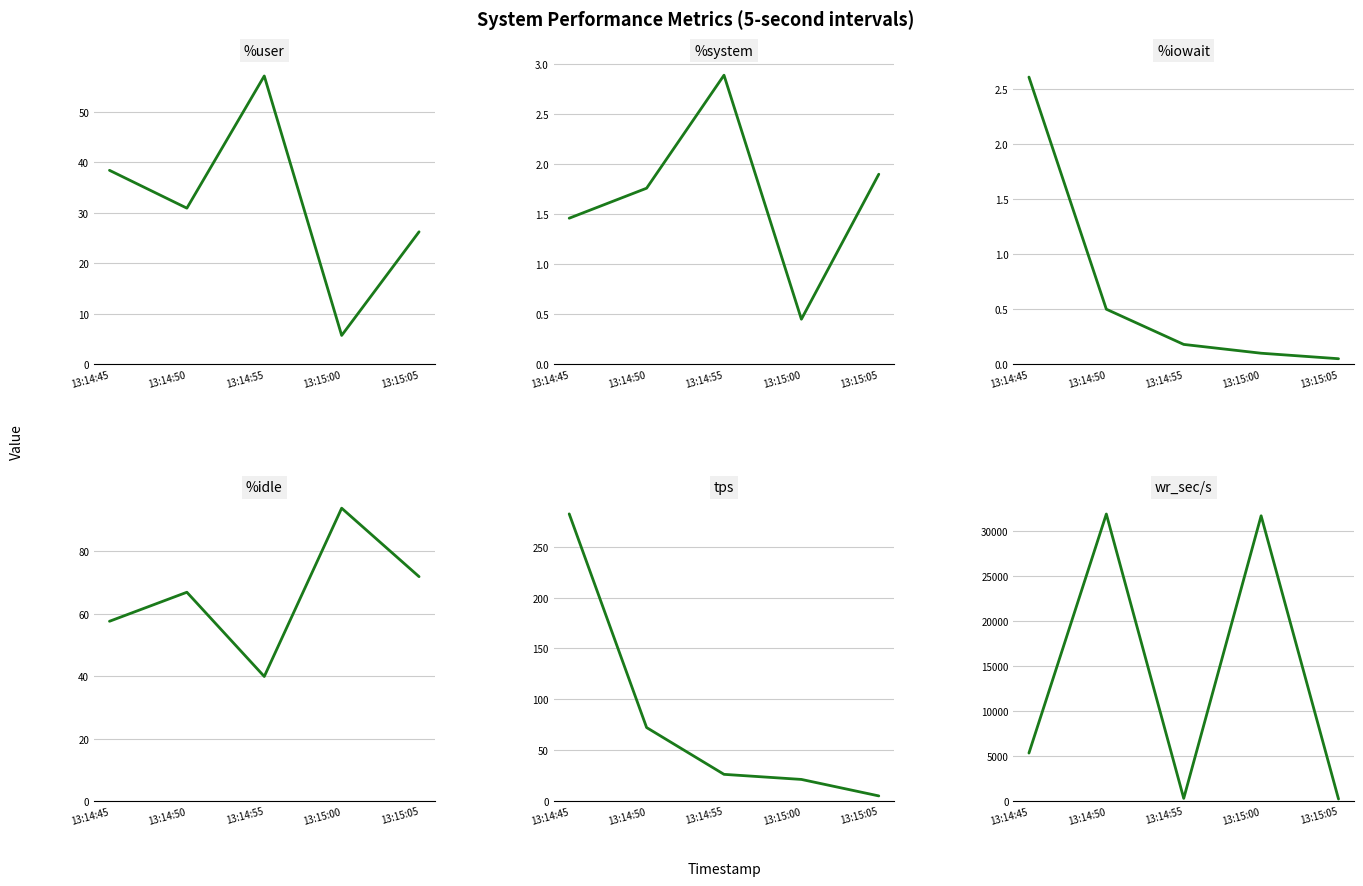

What is the approximate value of wr_sec/s at 13:14:45?

5329.6